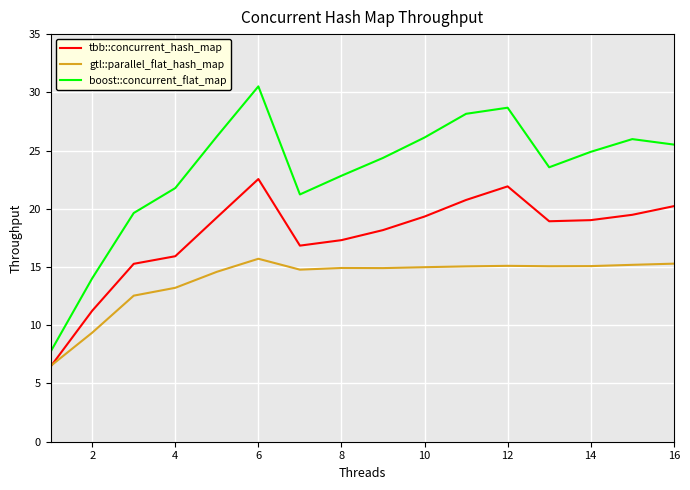

Which series has the largest total across all categories?

boost::concurrent_flat_map